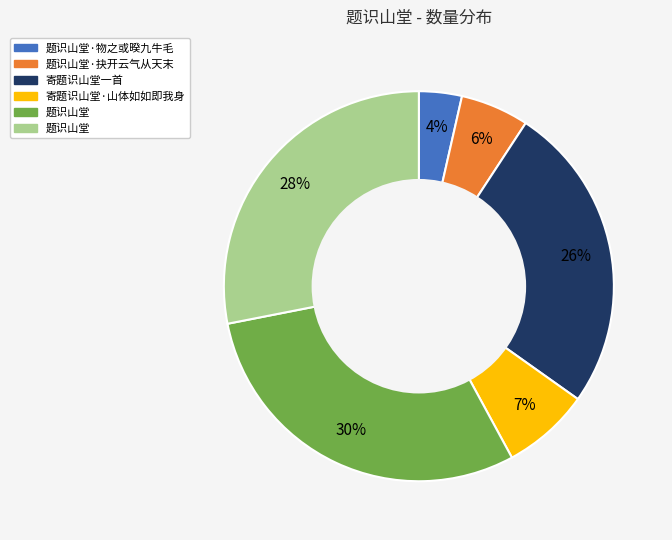

To the nearest percent, what is the difference between the largest and smallest slice percentages?

26%